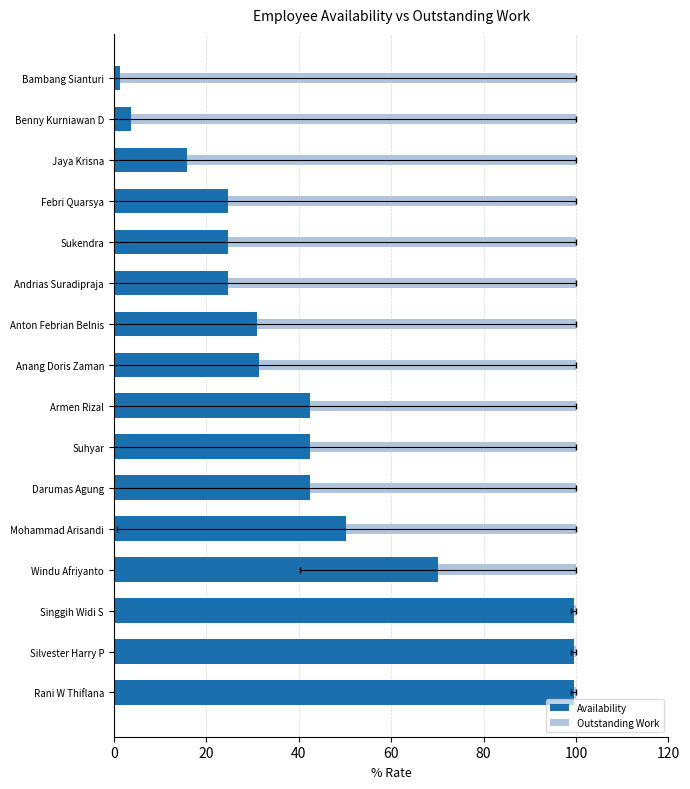

Rank the series by their average value, from lowest to highest.

Availability, Outstanding Work